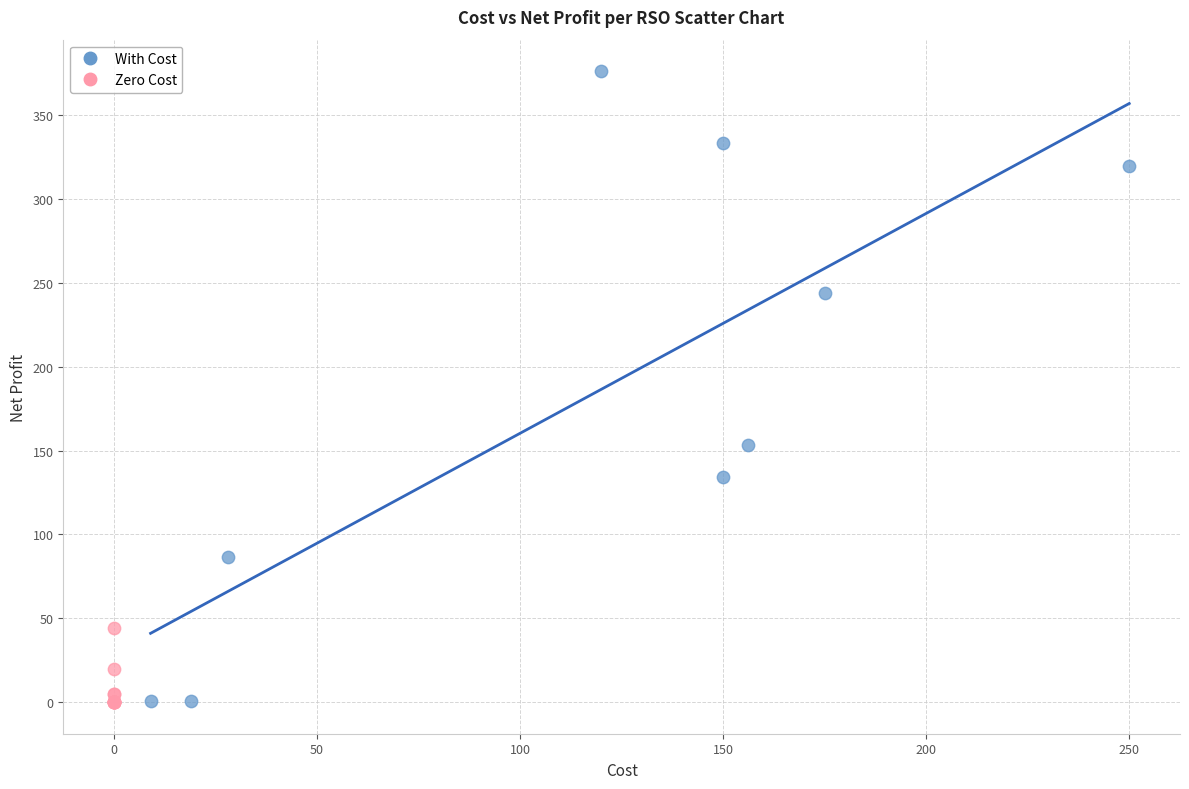

Which series contains the highest Y value?

With Cost